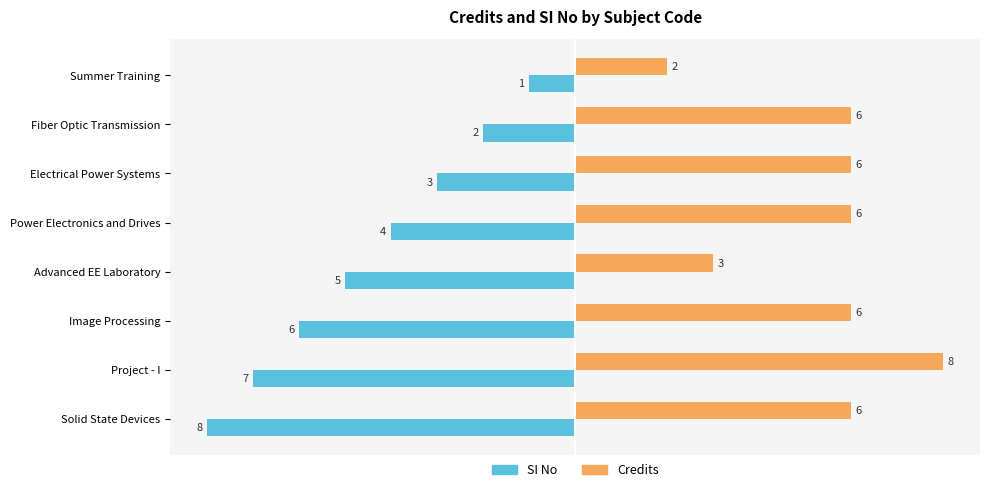

What are all the series names shown in the legend?

SI No, Credits